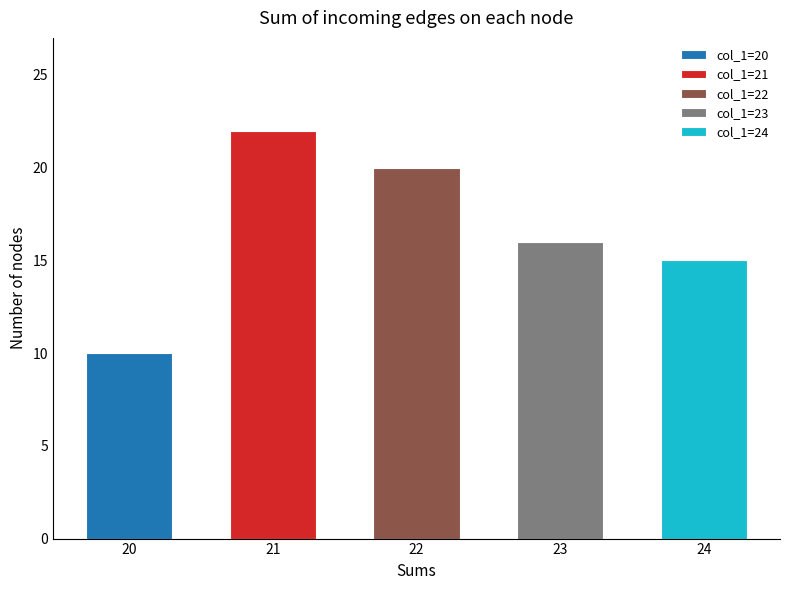

List the labels in order of value, largest first.

21, 22, 23, 24, 20